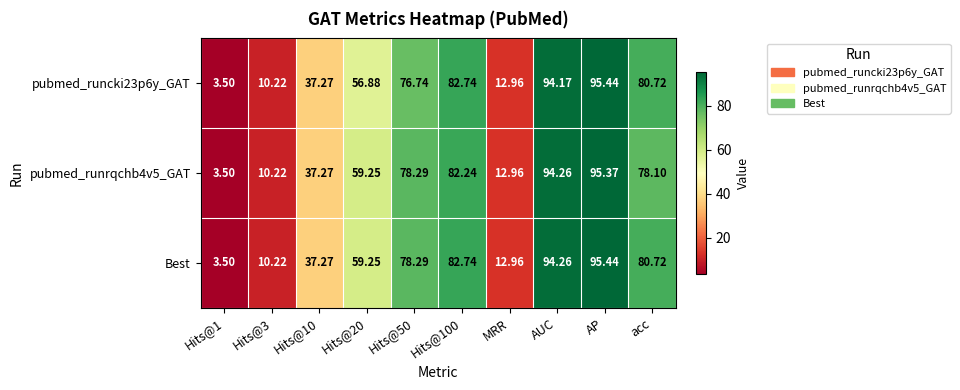

Which series has the largest total across all categories?

Best